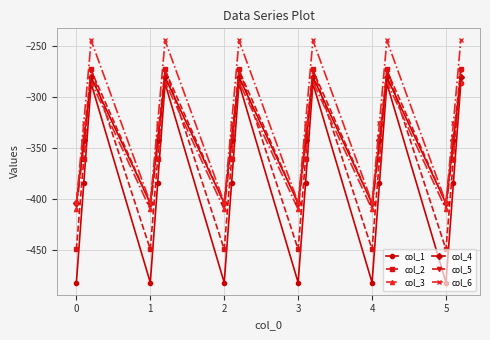

What is the maximum value for col_6?

-245.0